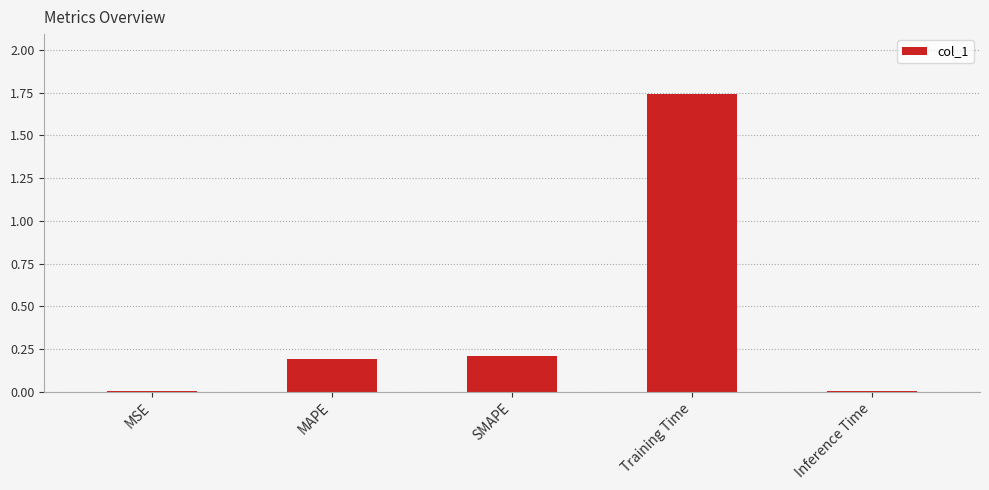

Are the bars horizontal?

No